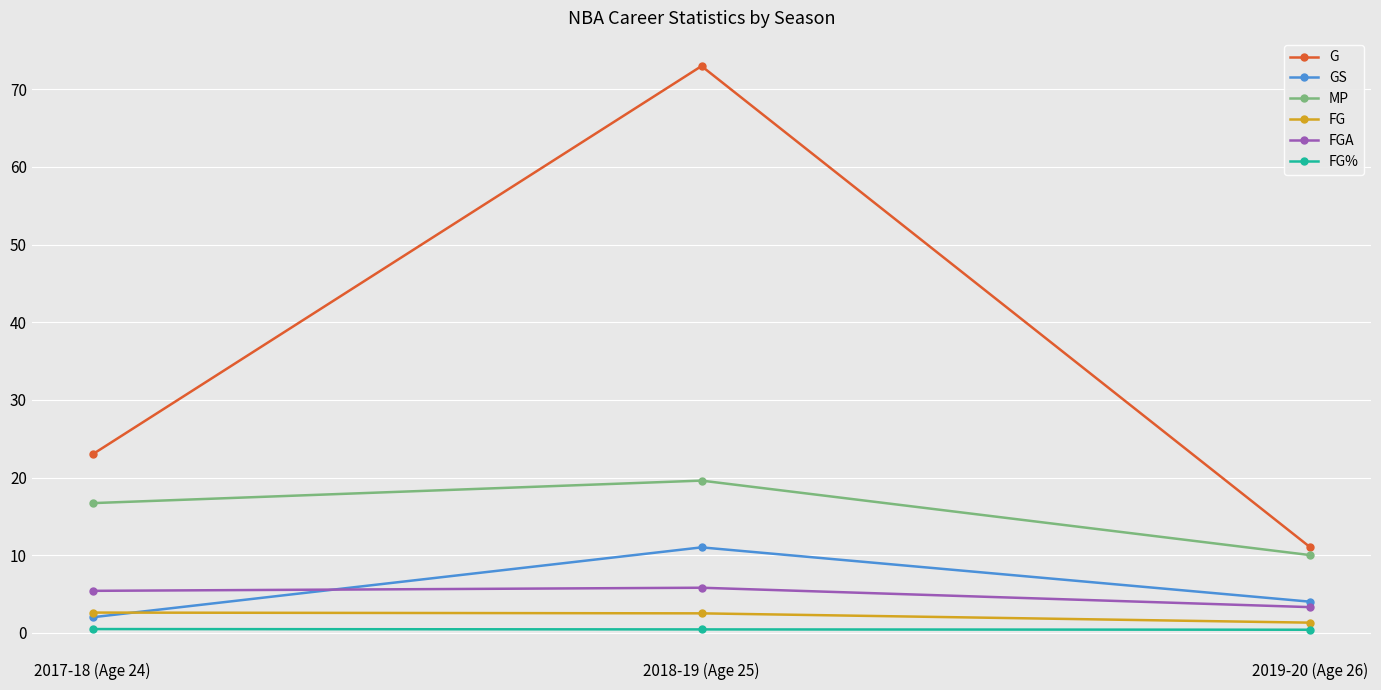

What is the value of the FGA point at the 1st from the left?

5.4